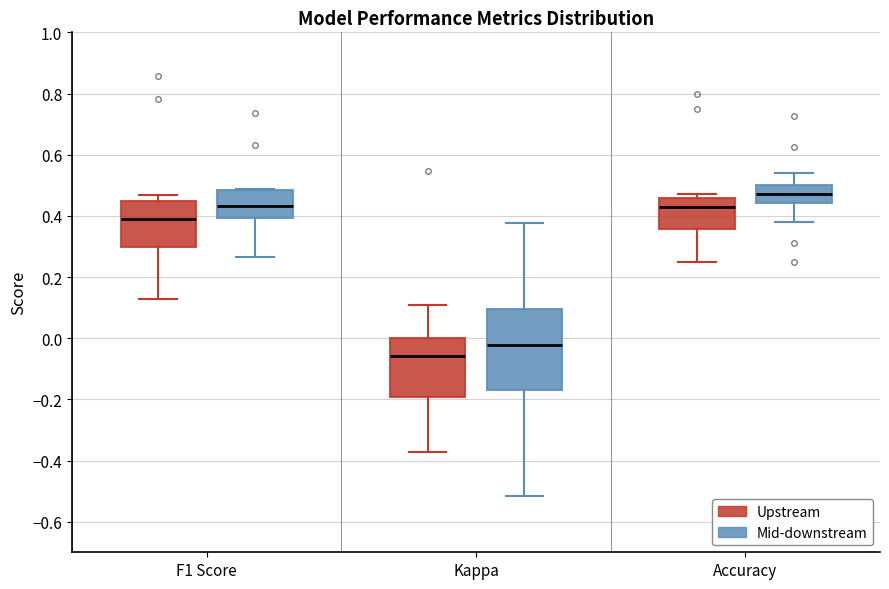

Reading left to right, read every box against the y-axis: the position of its median line, the range the box covers, and the ends of its whiskers. The values are not printed on the chart, so give them approximately, as read against the axis.

F1 Score (Upstream): median 0.38, box 0.30 to 0.44, whiskers 0.12 to 0.46
F1 Score (Mid-downstream): median 0.44, box 0.40 to 0.48, whiskers 0.26 to 0.48
Kappa (Upstream): median -0.06, box -0.20 to 0.00, whiskers -0.38 to 0.10
Kappa (Mid-downstream): median -0.02, box -0.16 to 0.10, whiskers -0.52 to 0.38
Accuracy (Upstream): median 0.44, box 0.36 to 0.46, whiskers 0.26 to 0.48
Accuracy (Mid-downstream): median 0.48, box 0.44 to 0.50, whiskers 0.38 to 0.54